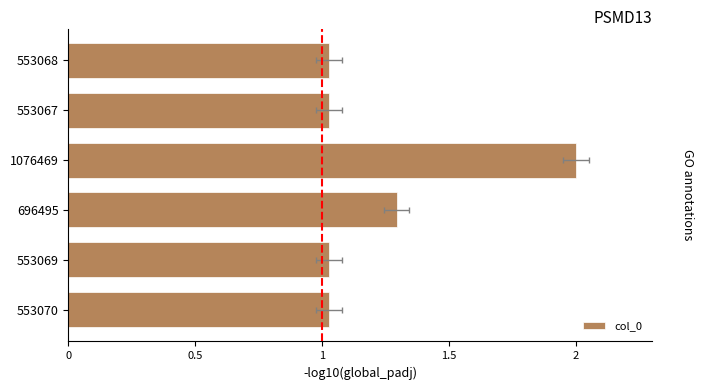

What position from the left is 553069?

5